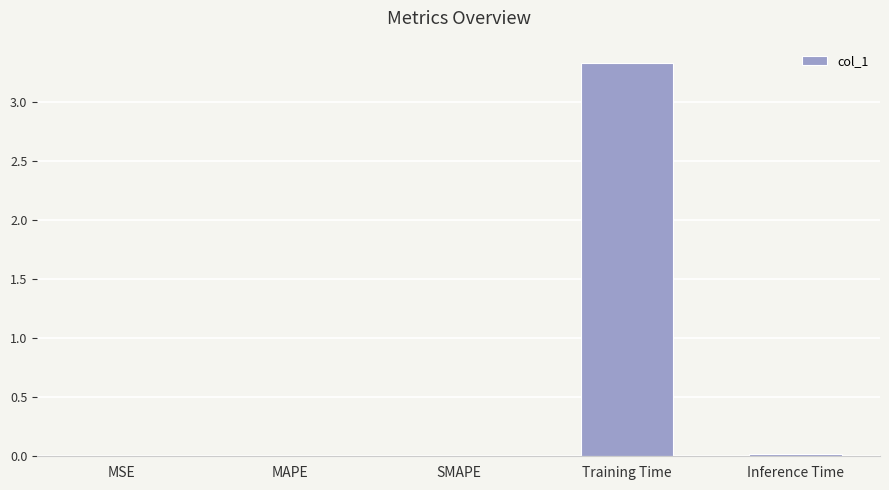

Is it true that the value at MSE is 0.0?

True